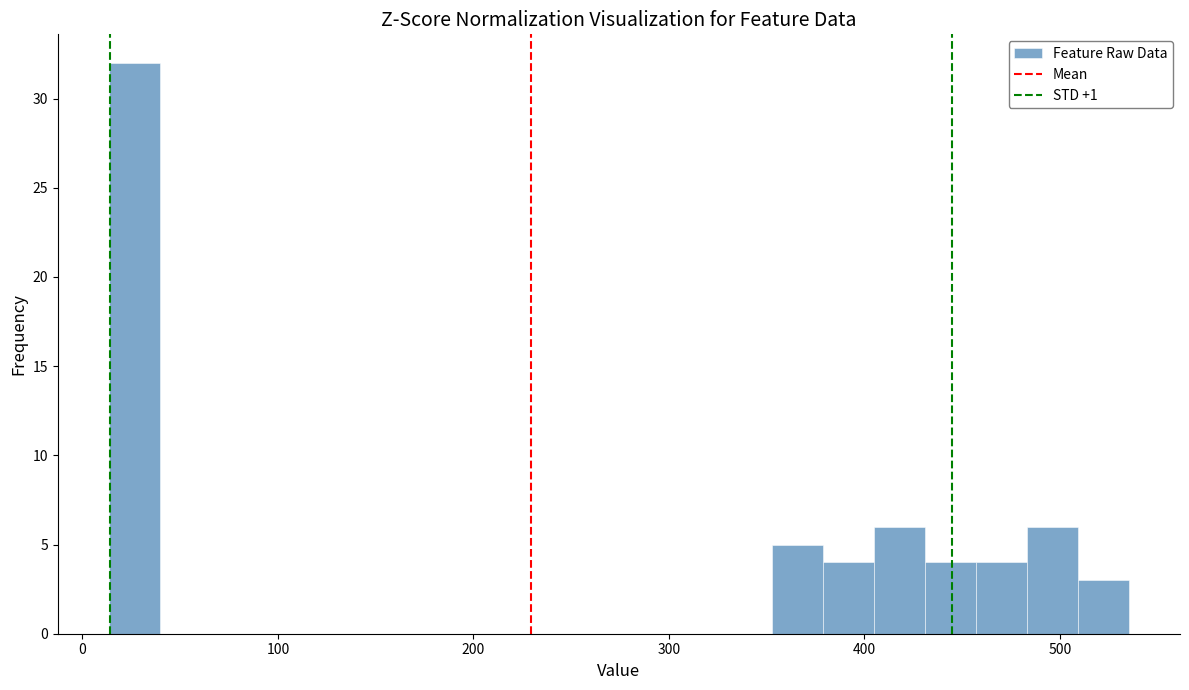

Around what value on the x-axis is the tallest bar? Give the approximate position of its centre, as read against the axis.

30